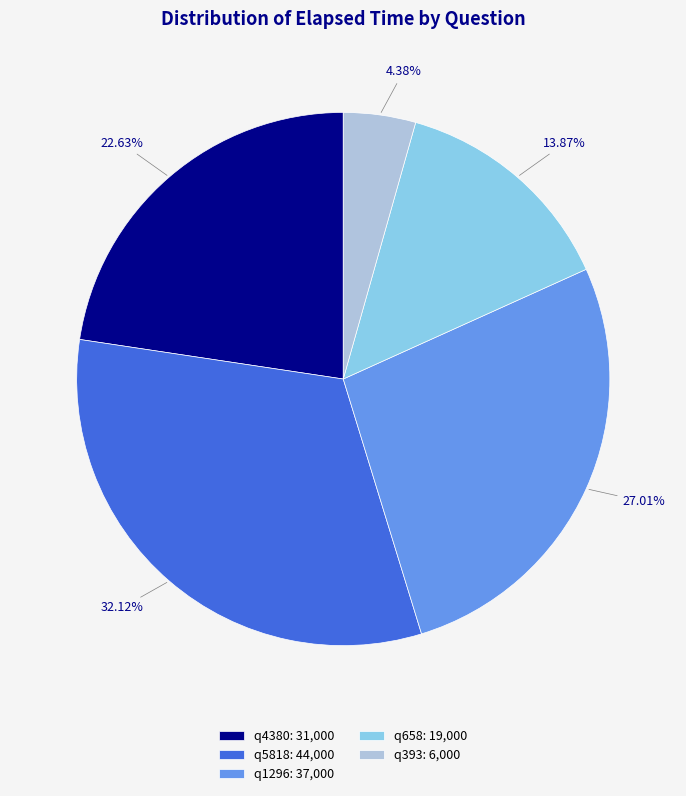

Which has a higher value, q1296 or q393?

q1296